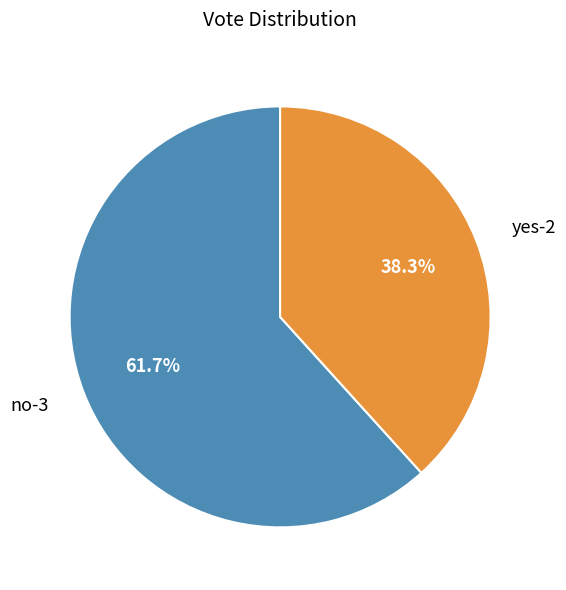

Which category has the smallest portion of the pie?

yes-2